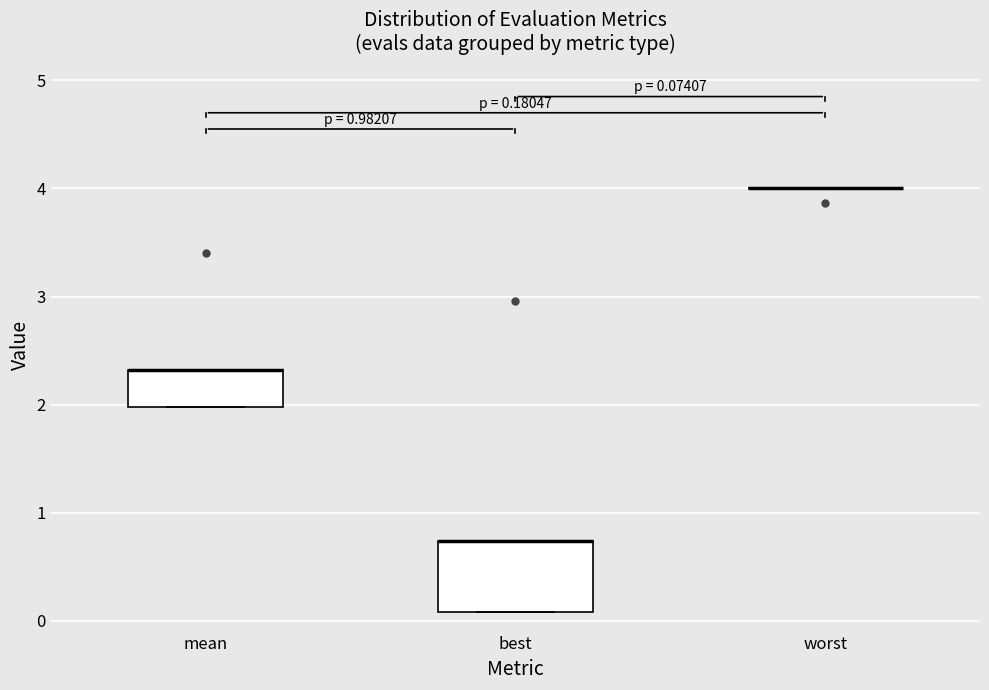

Comparing the boxes themselves (not the whiskers), which one is the tallest?

best